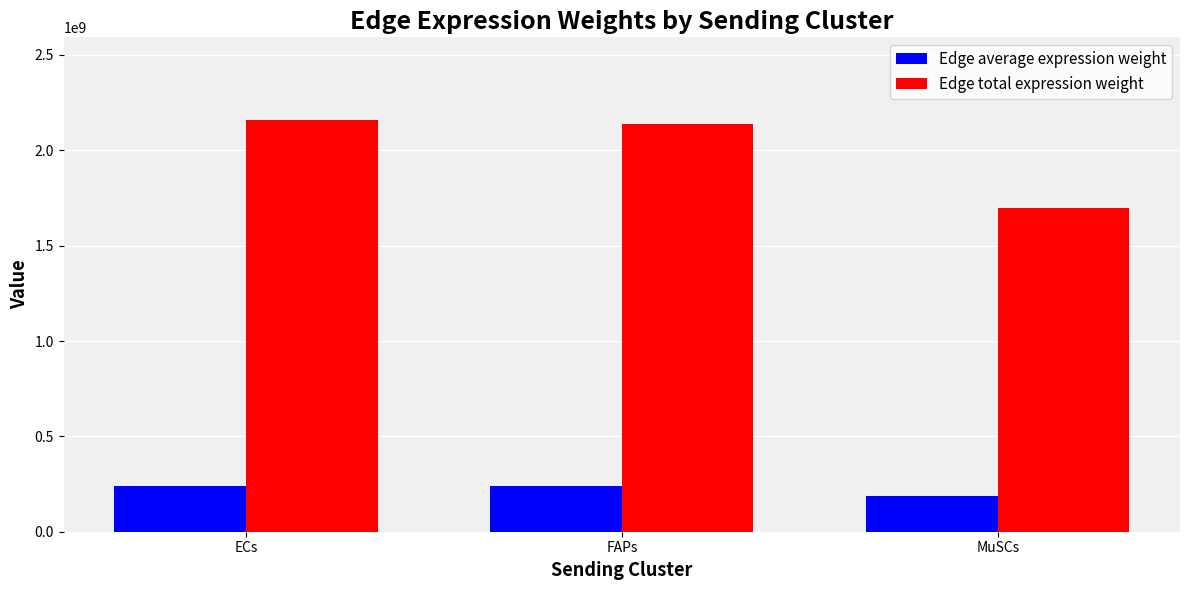

What position from the left is MuSCs?

3